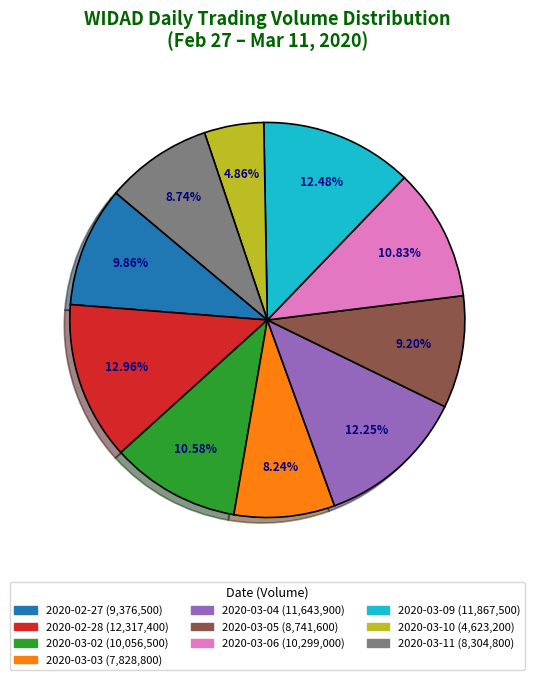

To the nearest percent, what is the average slice percentage?

10%